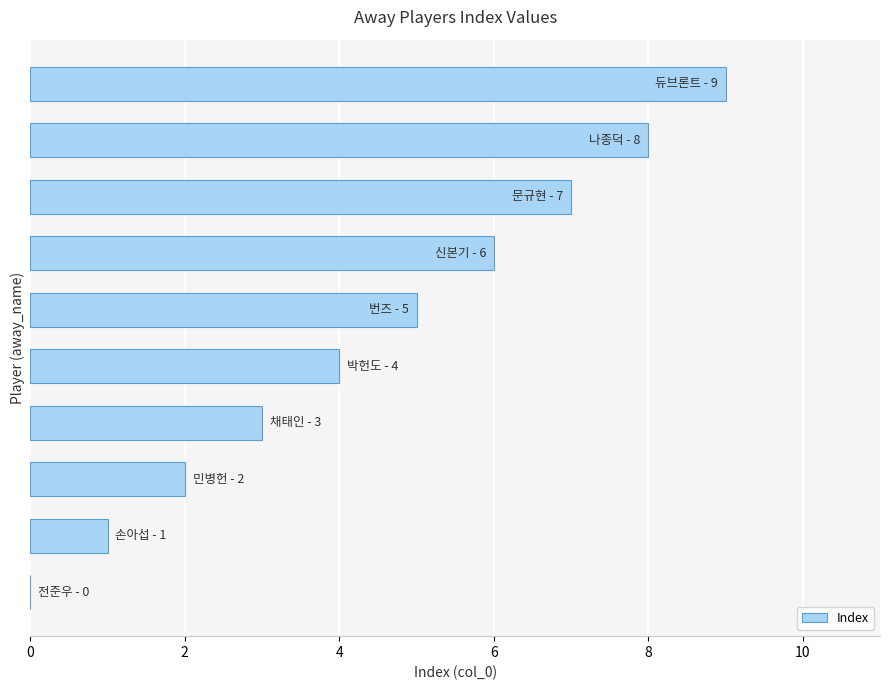

Does the chart contain stacked bars?

No